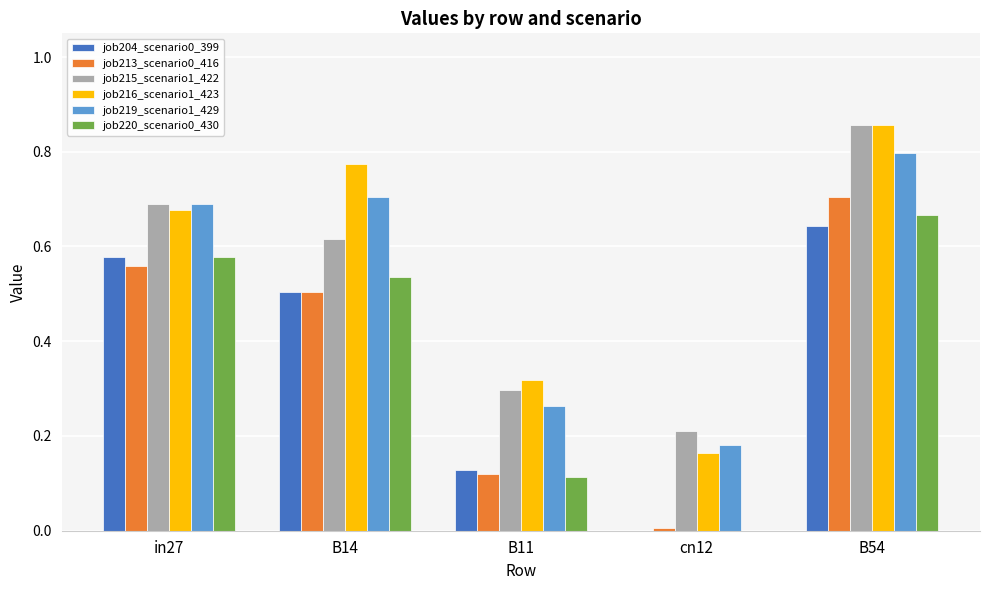

What is the sum of all job215_scenario1_422 values?

2.7